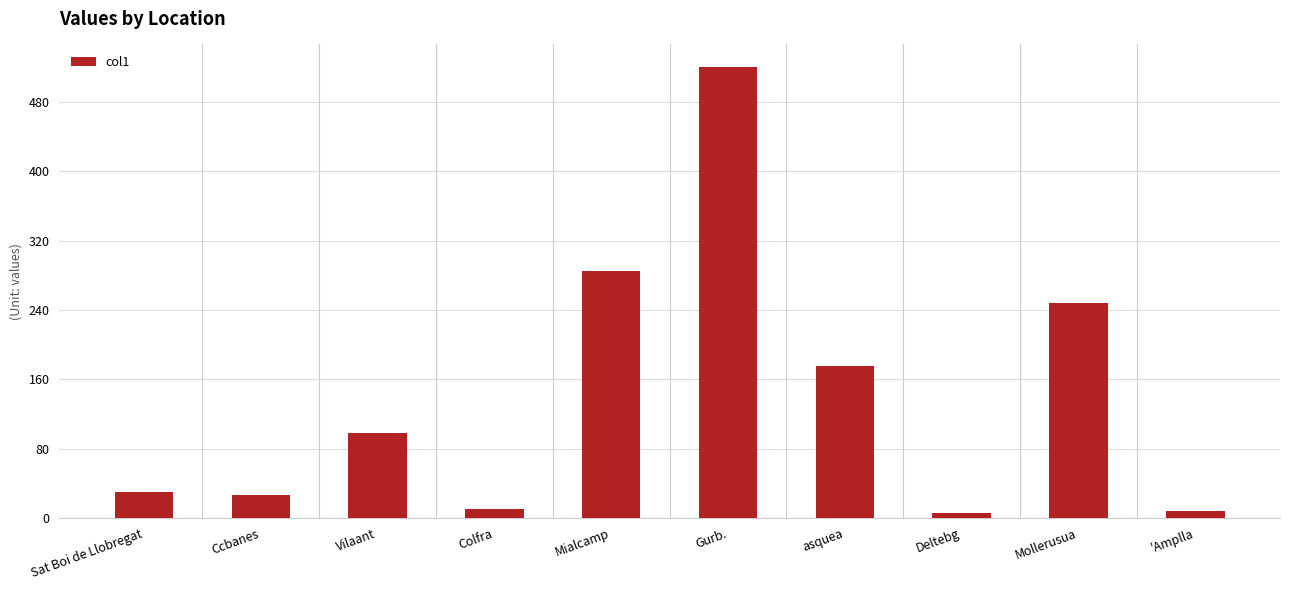

What is the sum of all values?

1405.5